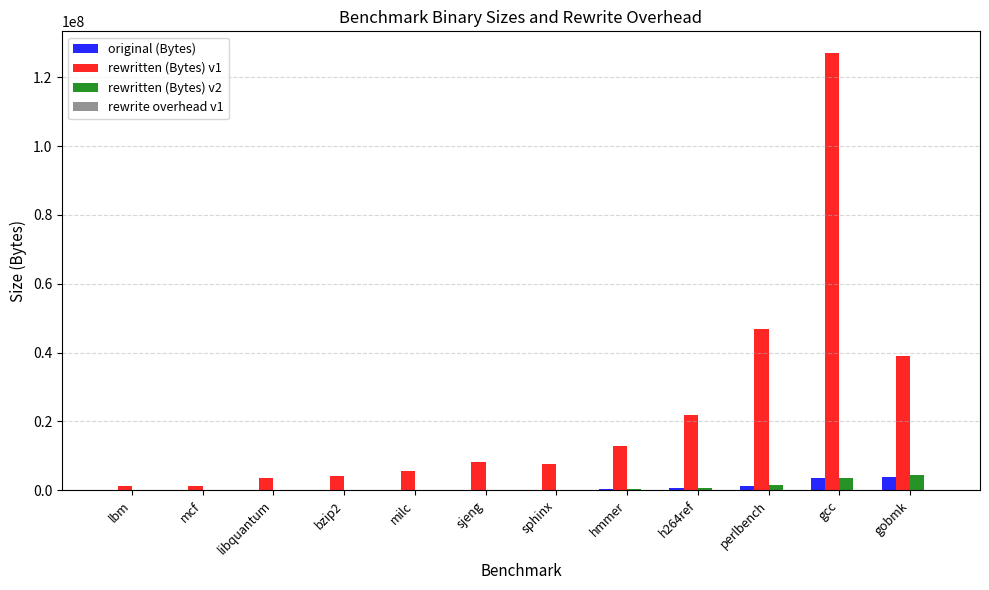

Which series has the largest total across all categories?

rewritten (Bytes) v1